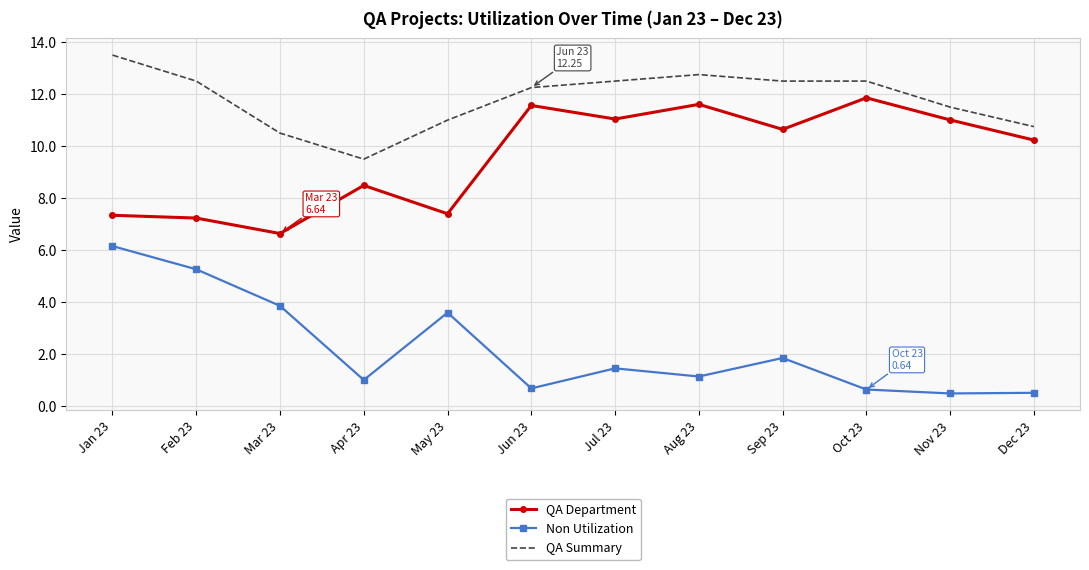

Is it true that QA Department equals 10.6 at Sep 23?

True